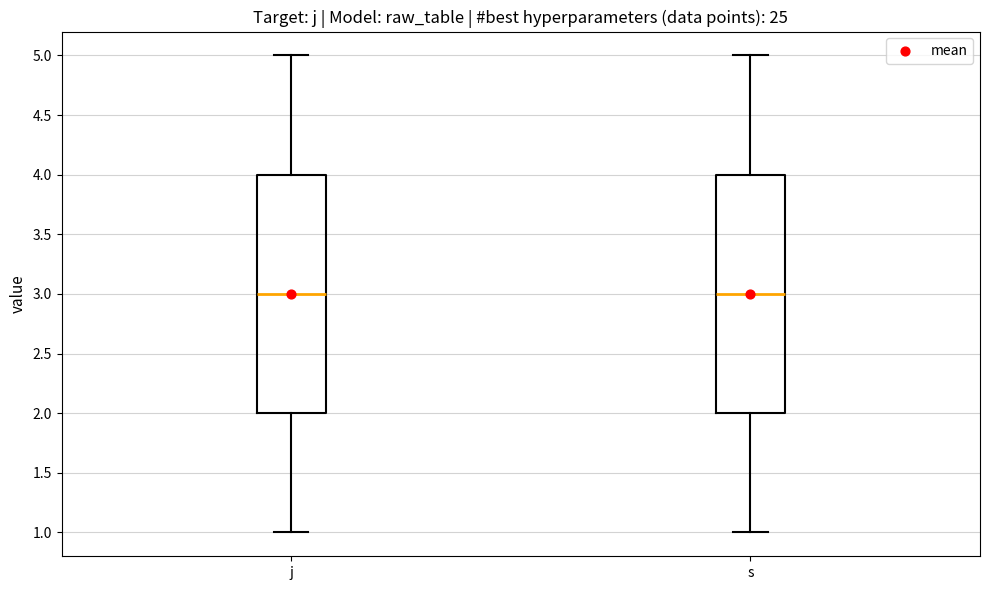

Where is the upper edge of the box for j on the y-axis? The values are not printed on the chart, so give them approximately, as read against the axis.

4